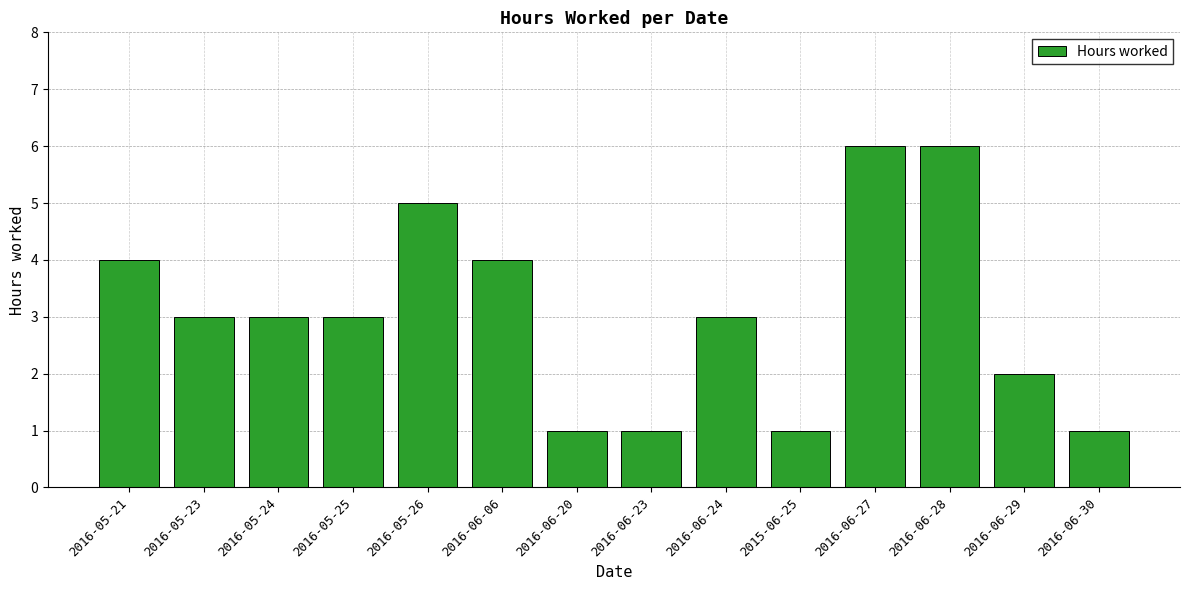

Does the chart contain stacked bars?

No